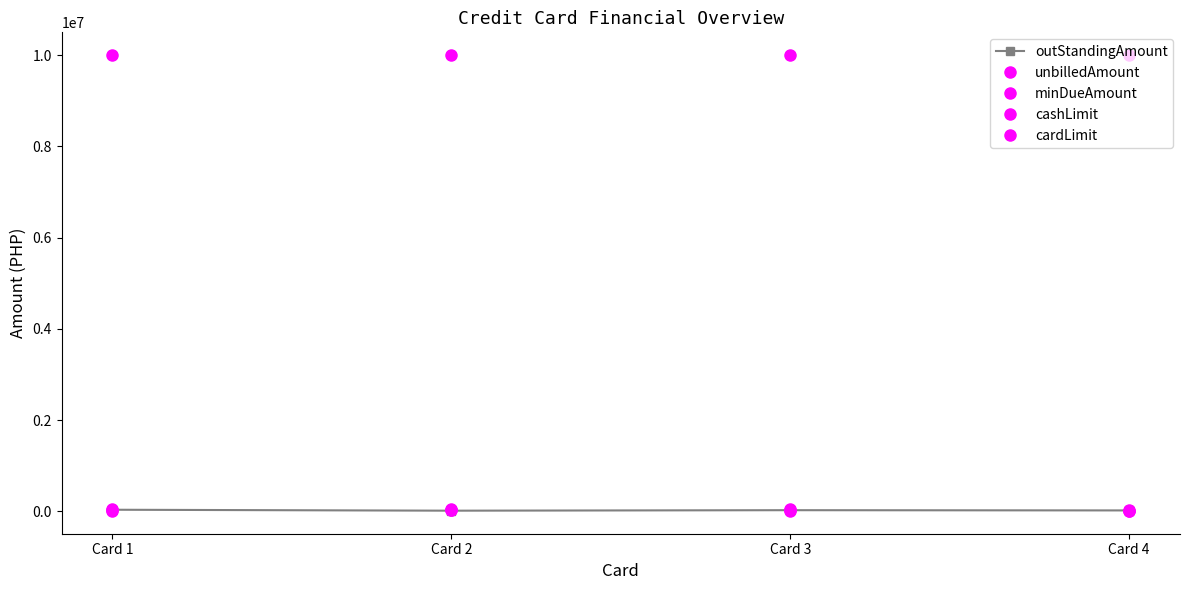

How many lines are shown in the chart?

5